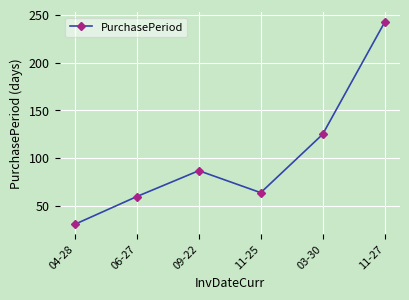

What is the difference between the values at 04-28 and 06-27?

29